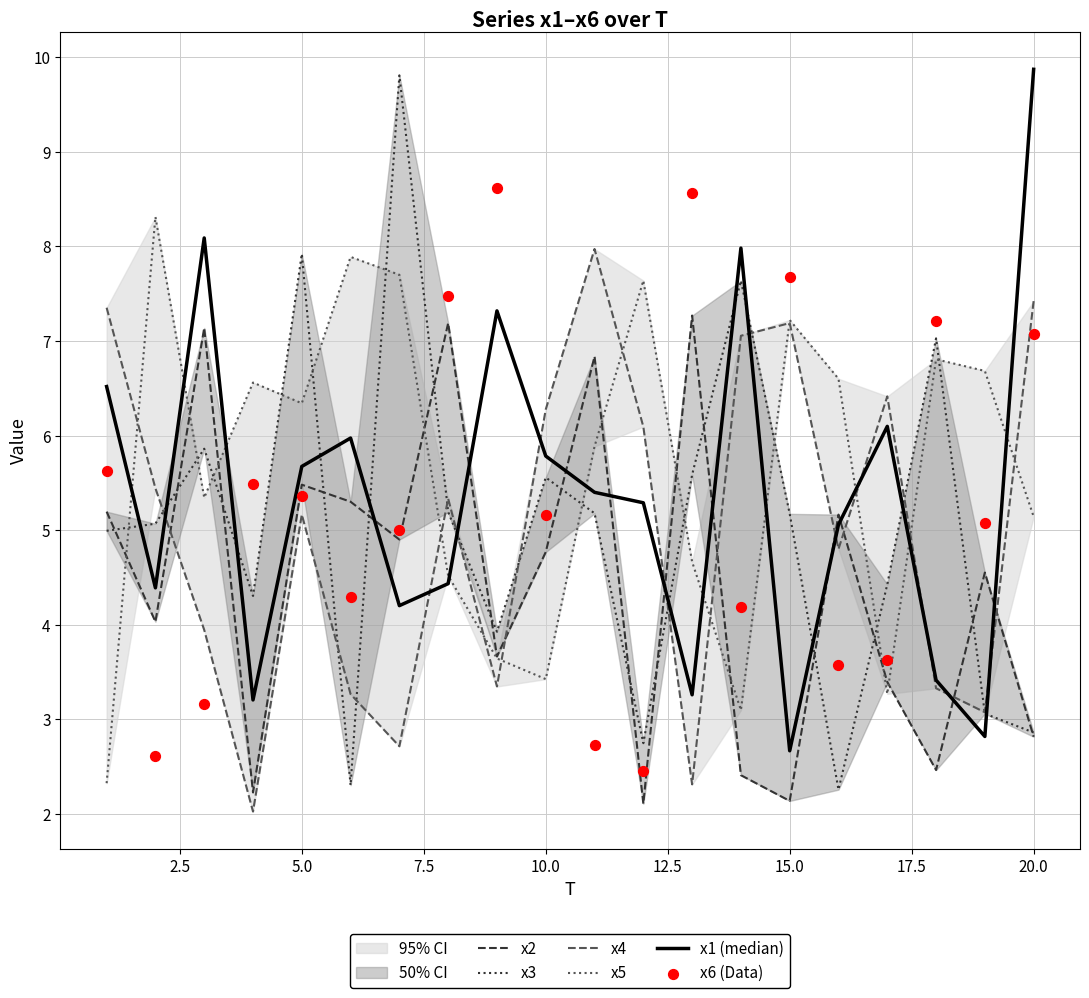

What are all the series names shown in the legend?

x2, x3, x4, x5, x1 (median), x6 (Data)